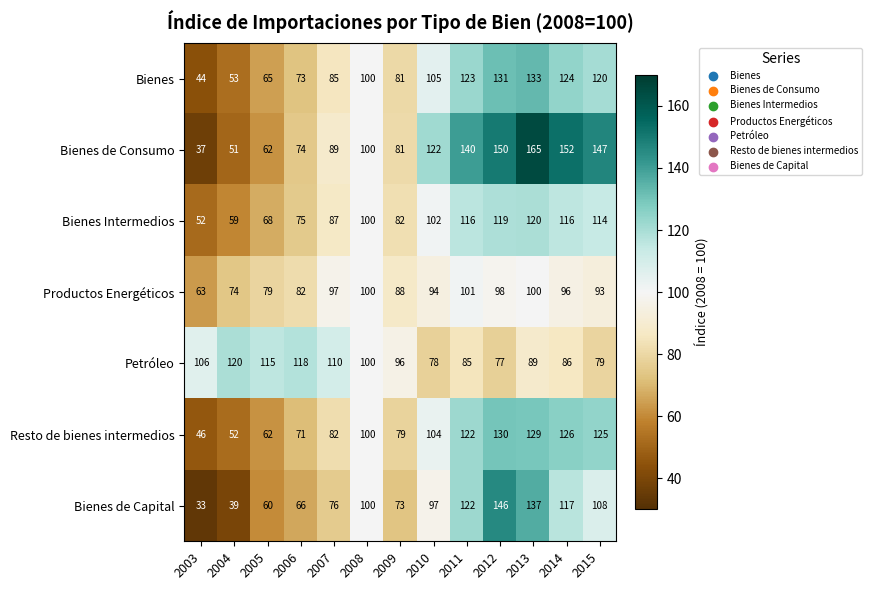

What is the total value across all series at 2007?

626